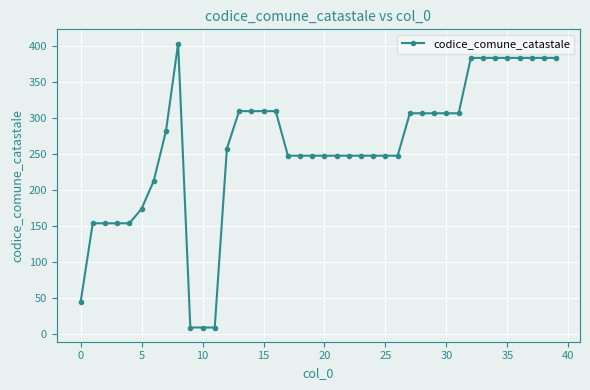

True or false: there are more than 0 points higher than both neighbors.

True